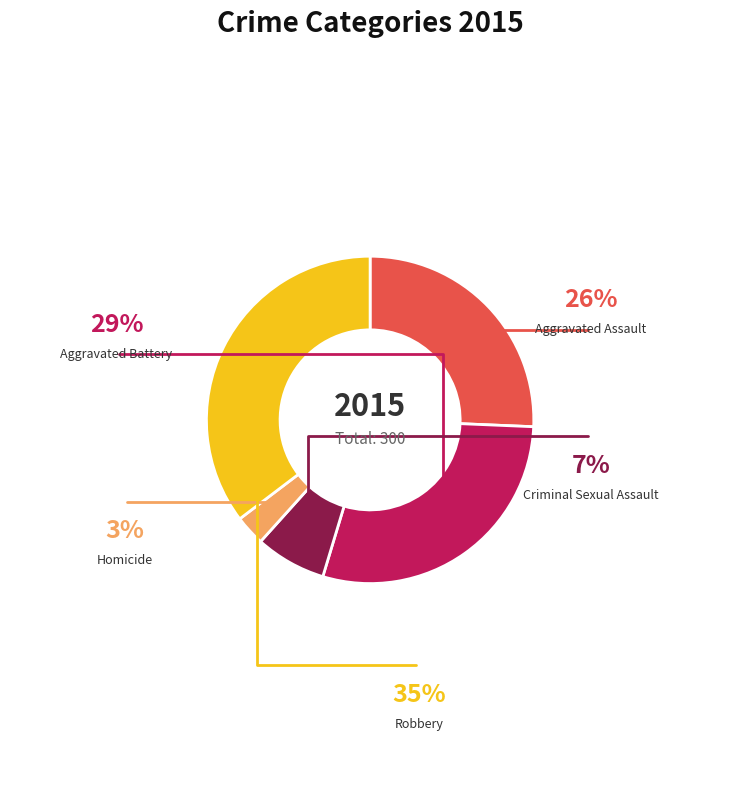

How many segments does this pie chart have?

5